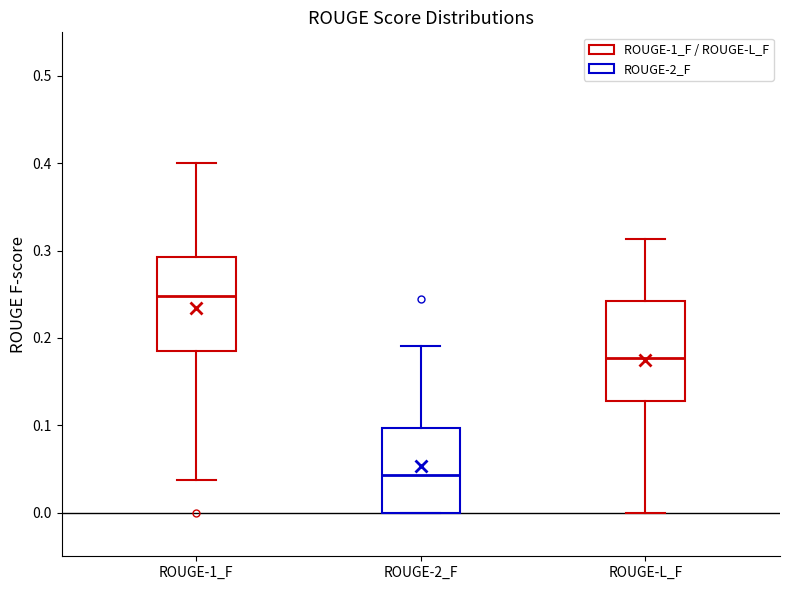

Reading left to right, transcribe this box plot: for each box, give where its median line is, the range the box spans, and where its two whiskers end, as read against the y-axis. The values are not printed on the chart, so give them approximately, as read against the axis.

ROUGE-1_F: median 0.25, box 0.18 to 0.29, whiskers 0.04 to 0.40
ROUGE-2_F: median 0.04, box 0.00 to 0.10, whiskers 0.00 to 0.19
ROUGE-L_F: median 0.18, box 0.13 to 0.24, whiskers 0.00 to 0.31